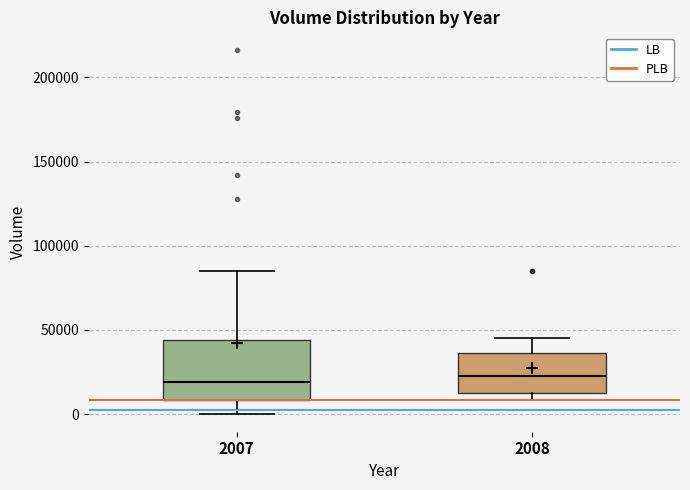

Which box is the tallest, from its lower edge to its upper edge?

2007